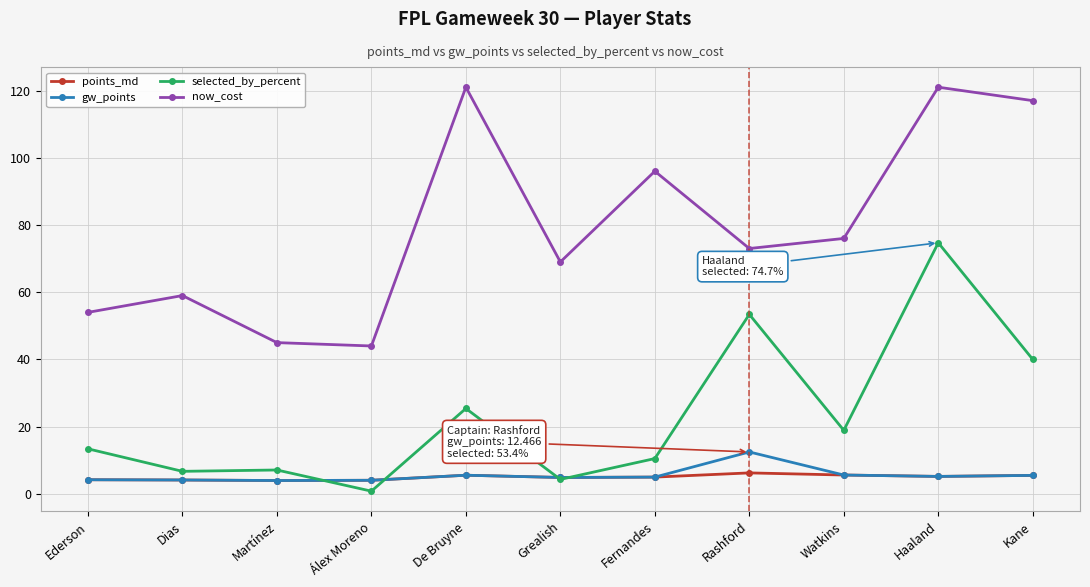

What is the difference between the maximum and minimum values in the points_md series?

2.3